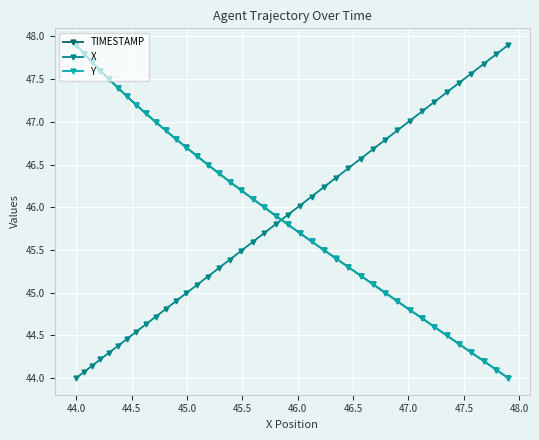

What is the value of the Y point at the 19th from the left?

46.1